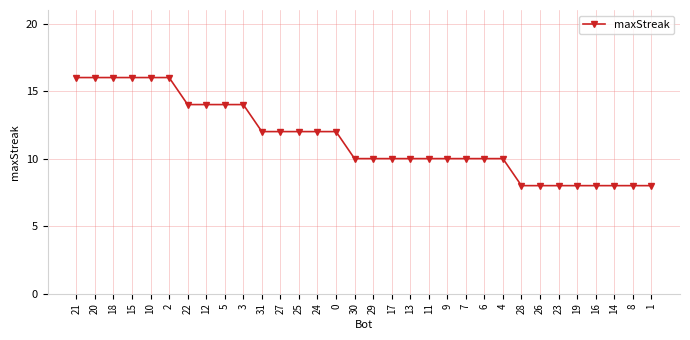

What is the label of the 13th point from the right?

11